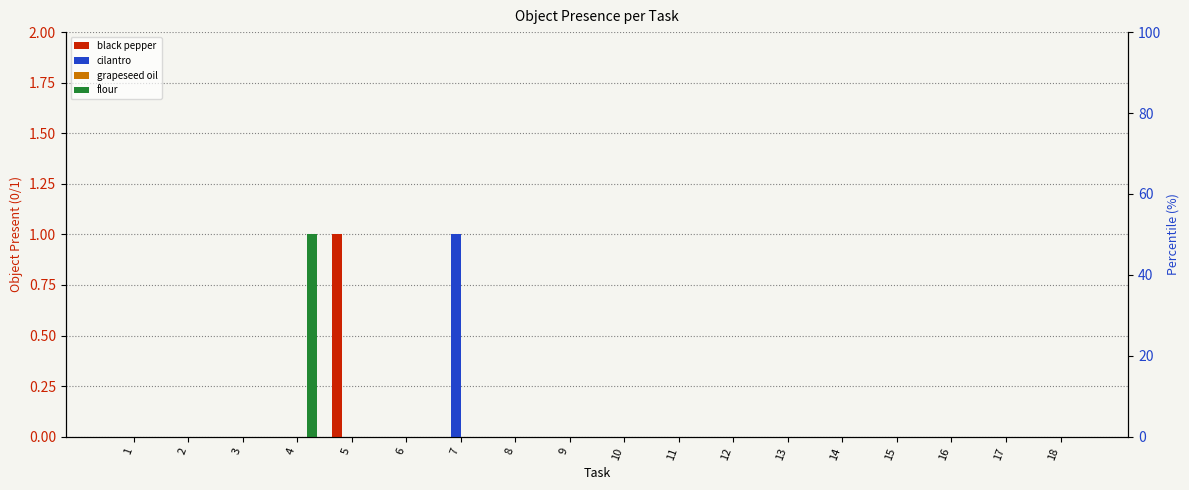

Which has a higher value, 1 or 4?

1